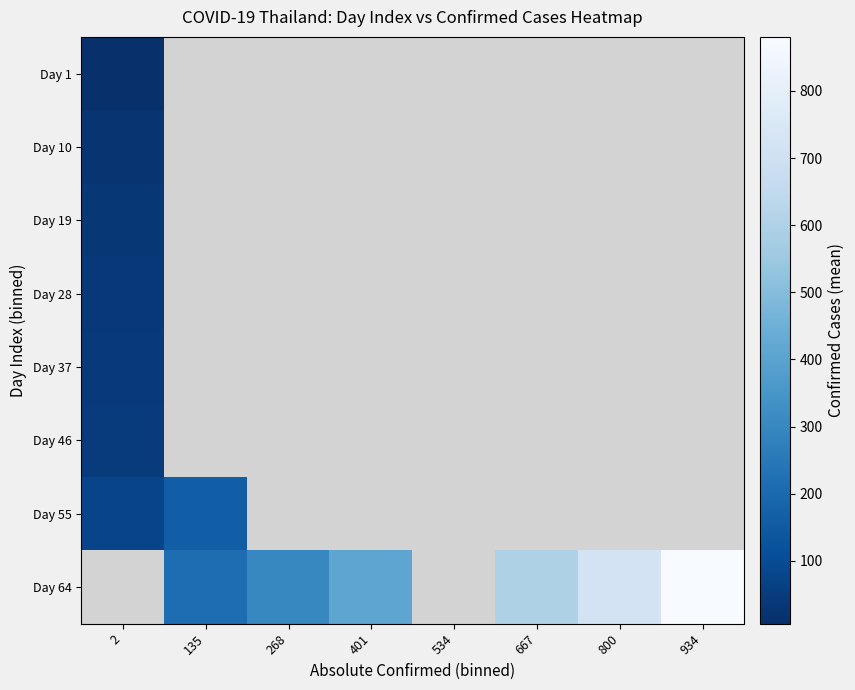

Which has a higher value, 667 or 934?

934